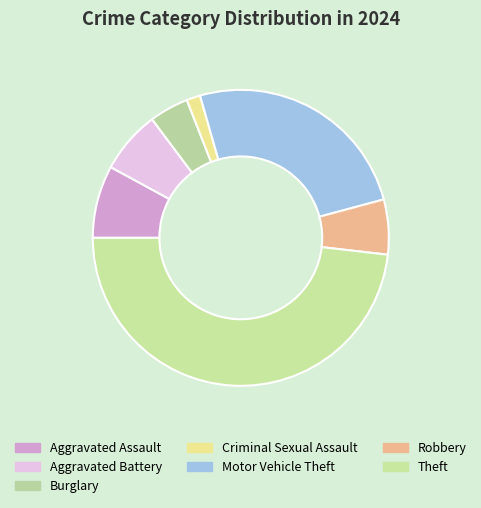

What is the largest slice in the pie chart?

Theft